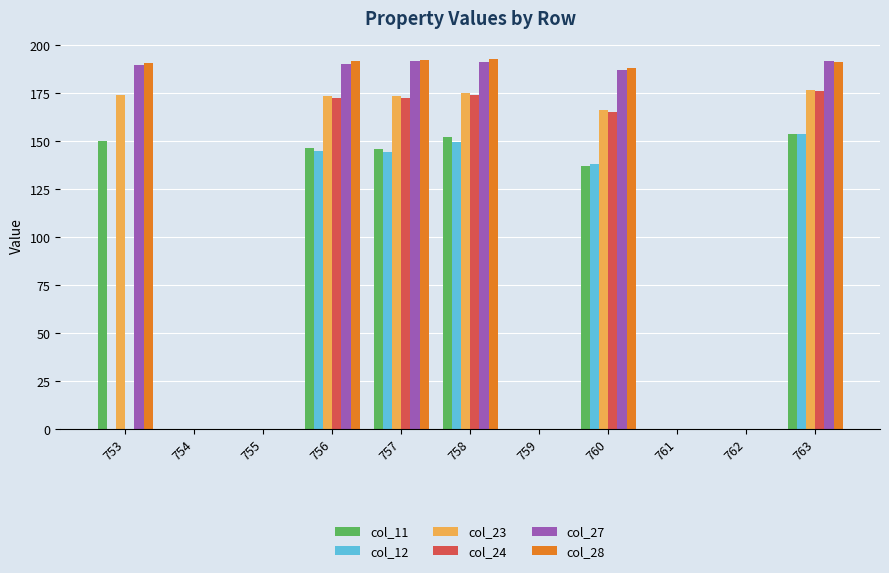

The value of col_24 at 753 is 0.0. True or false?

True